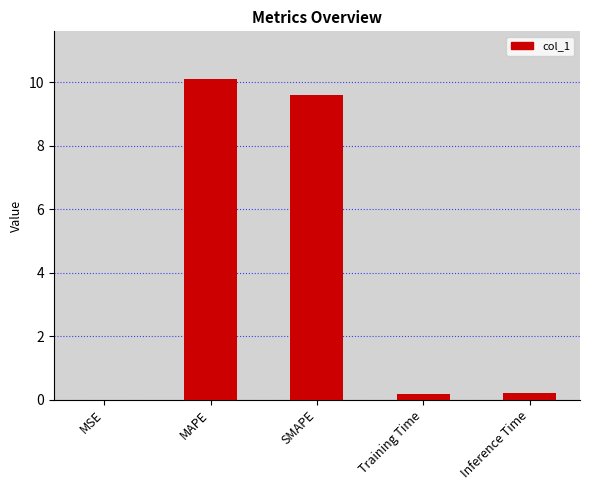

What is the maximum value shown in the chart?

10.1